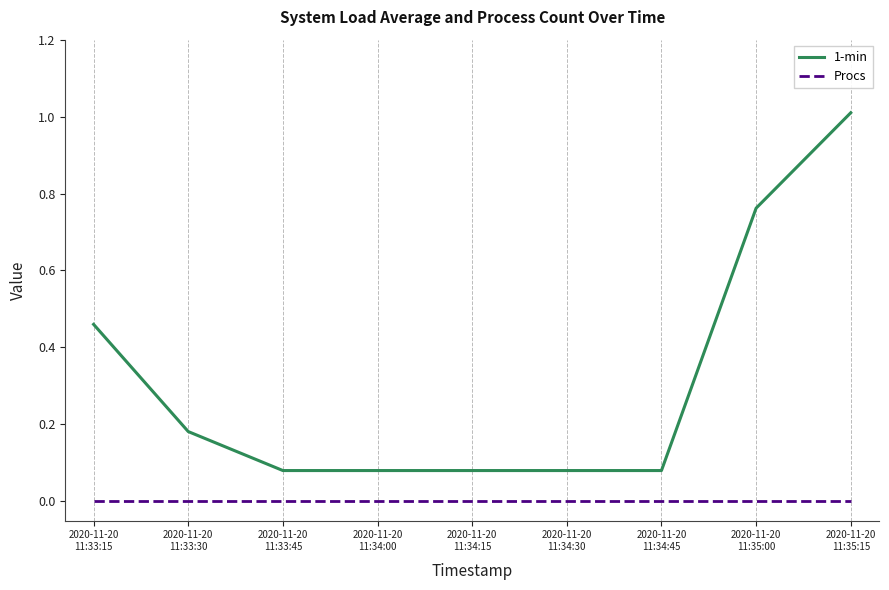

What are all the series names shown in the legend?

1-min, Procs